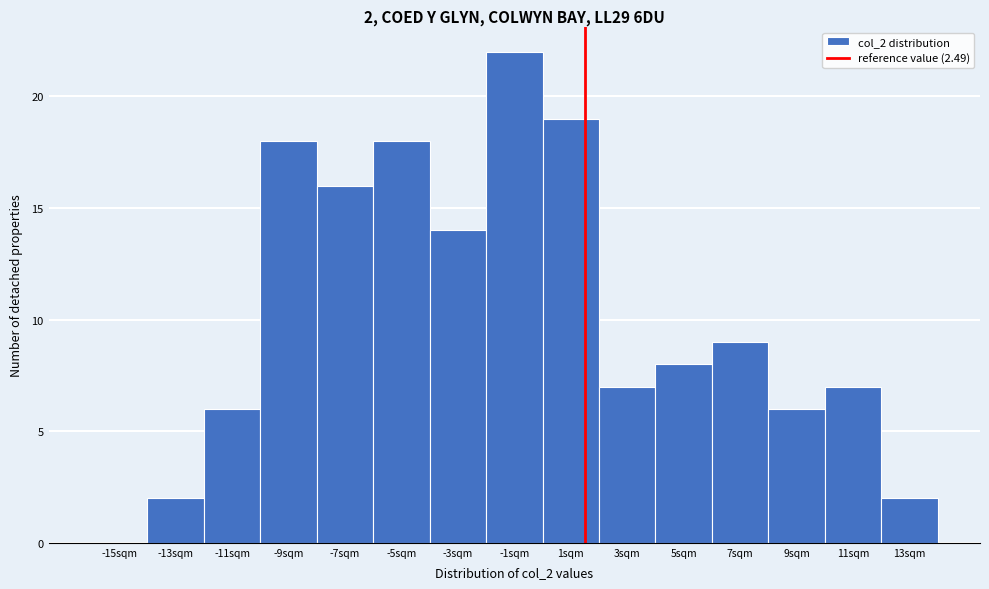

Reading right to left, what are all the values shown in this chart?

13sqm=2	11sqm=7	9sqm=6	7sqm=9	5sqm=8	3sqm=7	1sqm=19	-1sqm=22	-3sqm=14	-5sqm=18	-7sqm=16	-9sqm=18	-11sqm=6	-13sqm=2	-15sqm=0